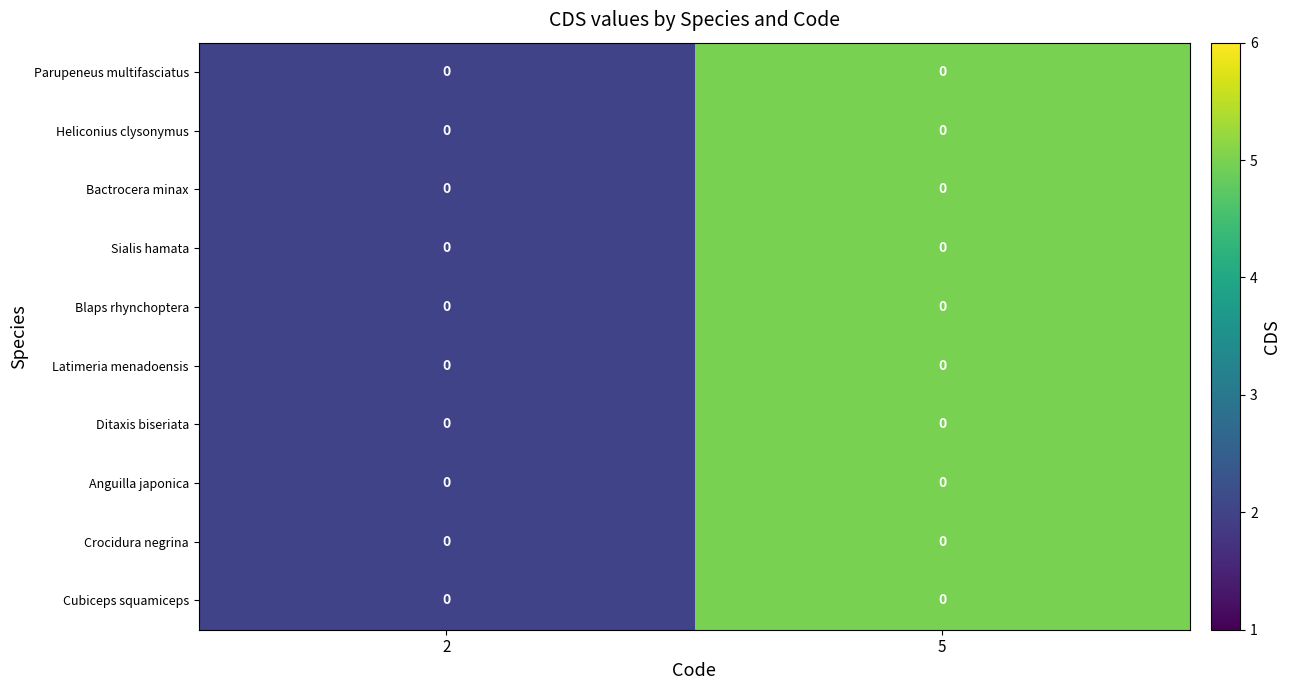

Count the Bactrocera minax values in the range 2 to 5.

2